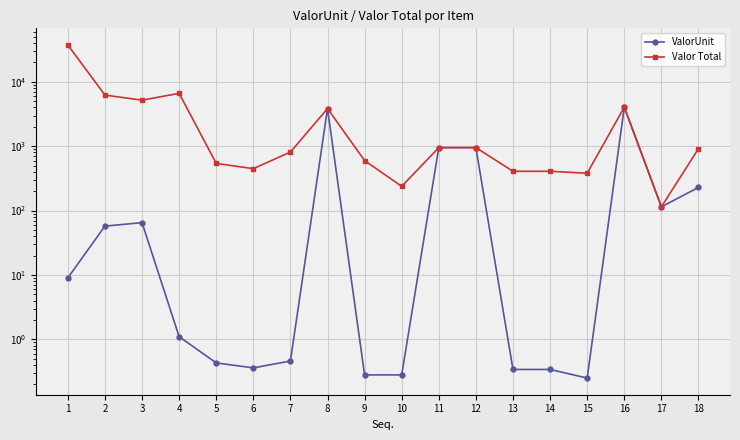

Does the chart have visible grid lines?

Yes